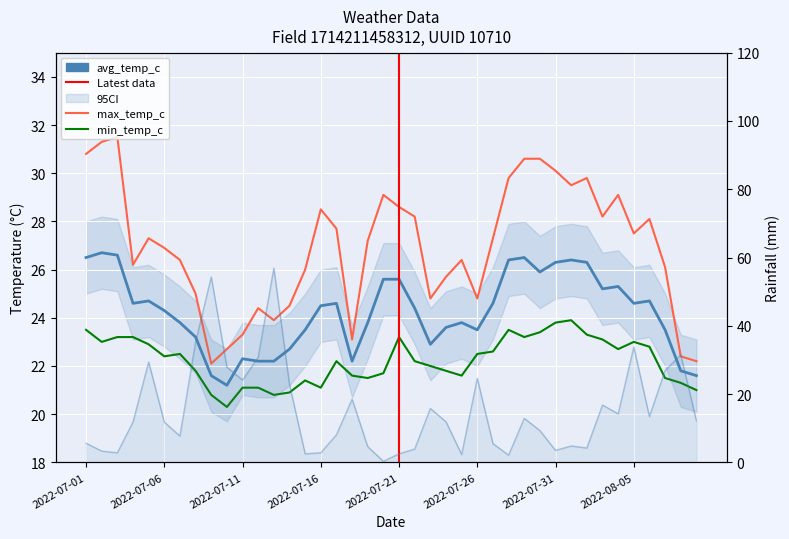

Which category has the highest value in the rainfall_mm series?

2022-07-13